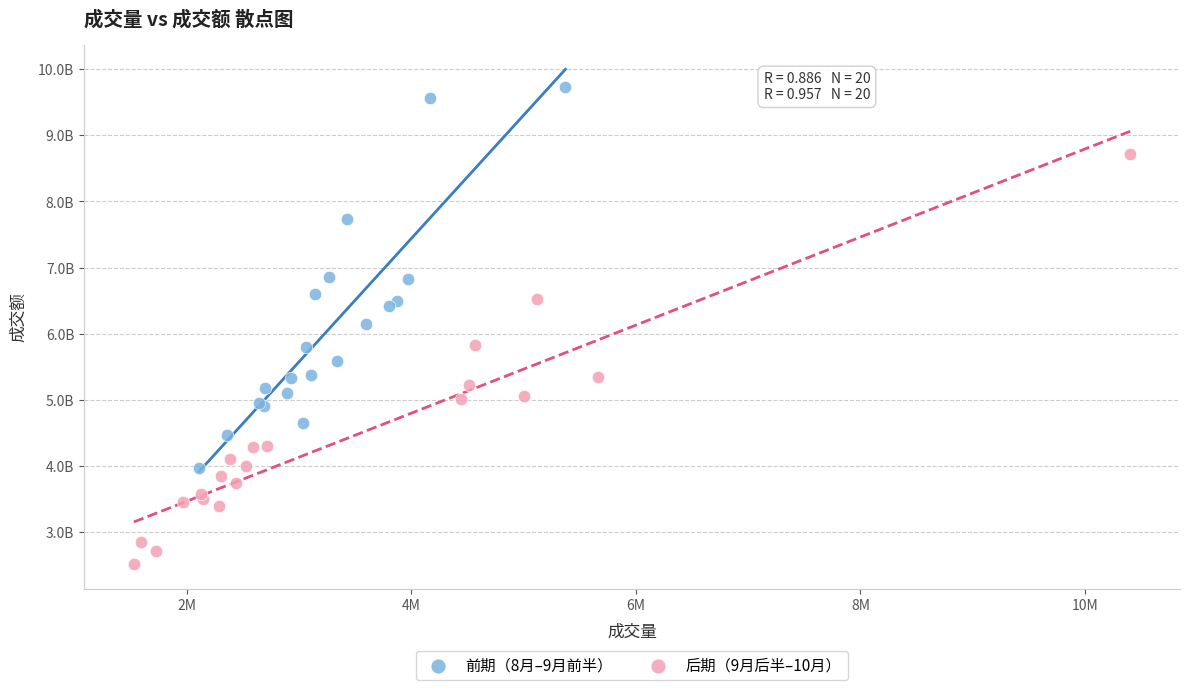

What are all the series names shown in the legend?

前期（8月–9月前半）, 后期（9月后半–10月）